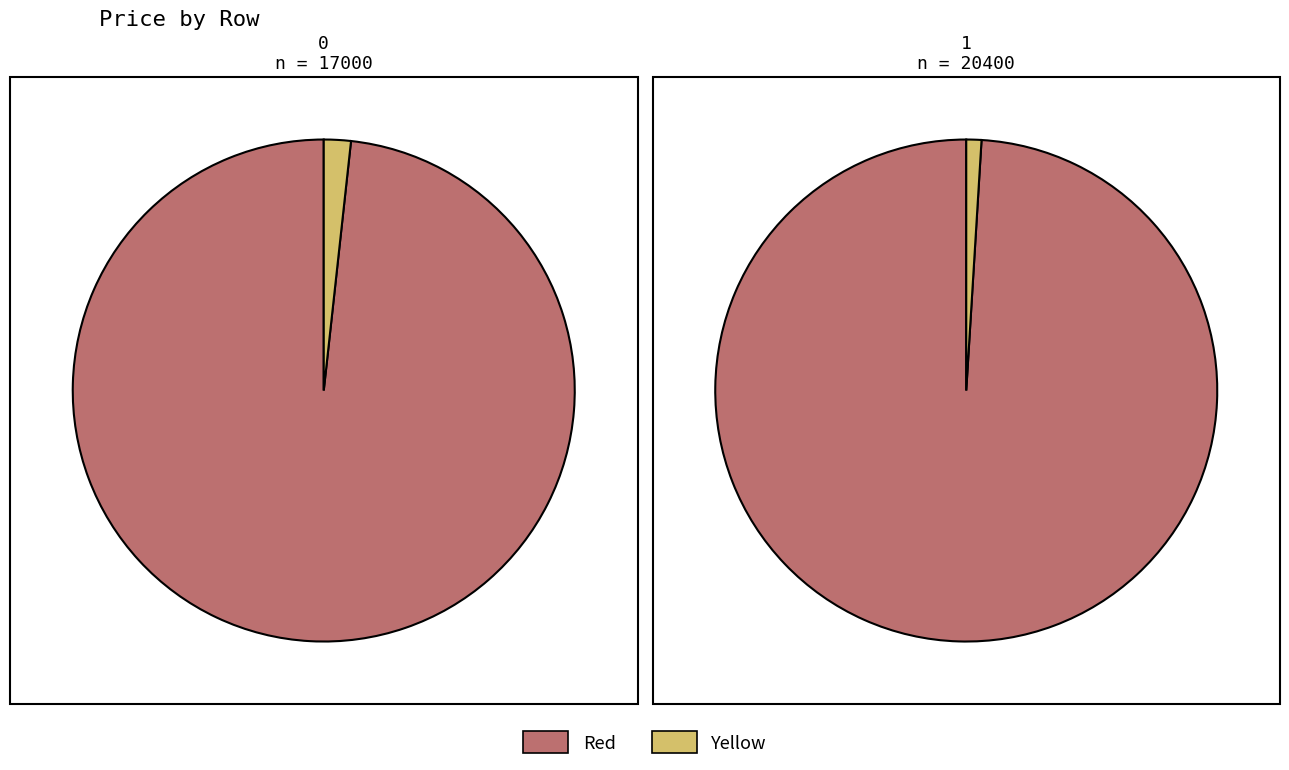

Combined, do 0 and 1 account for over 50%?

Yes